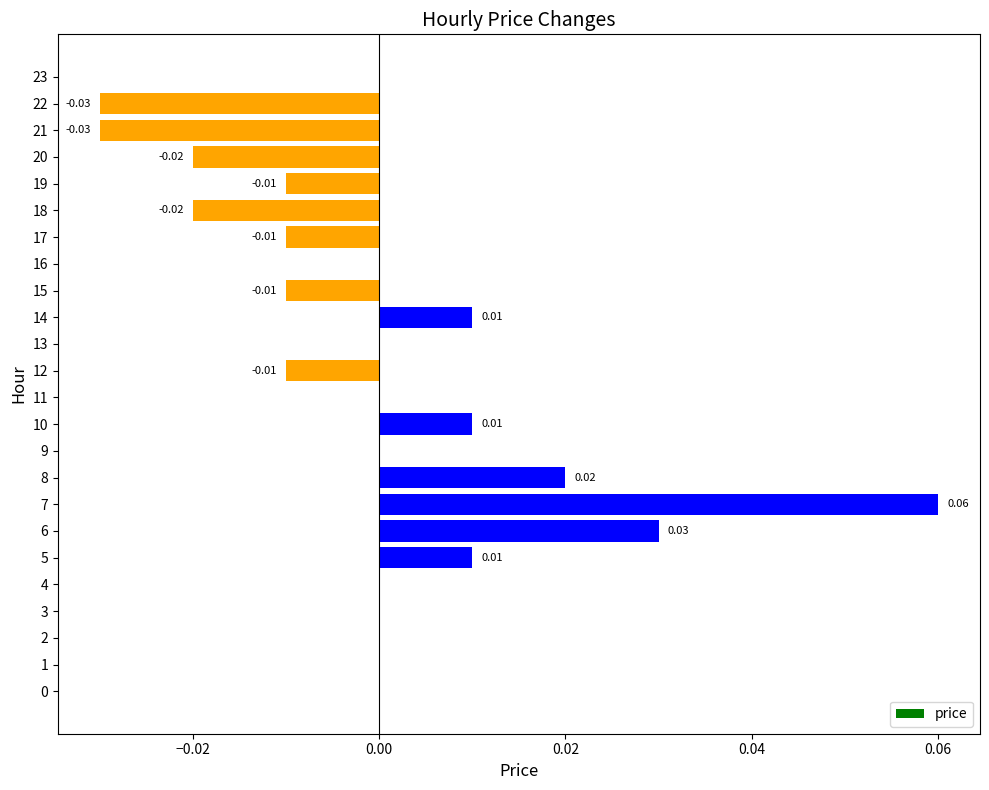

How many categories are shown in the chart?

24